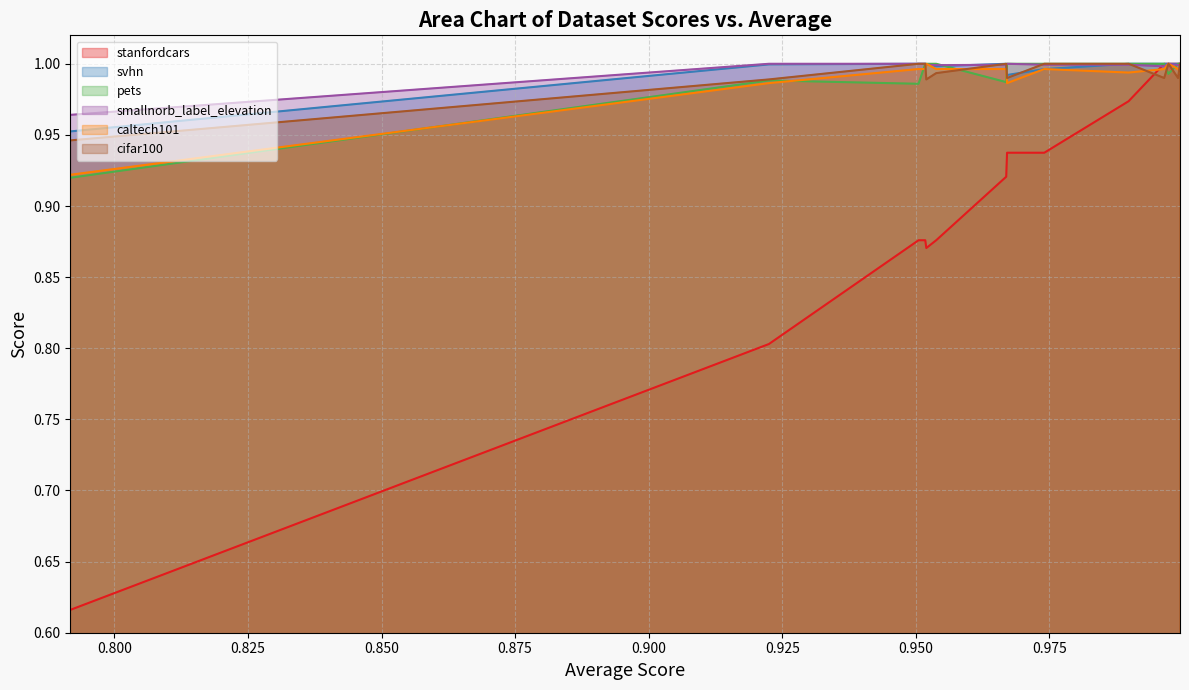

What is the spread (max minus min) of values at 0.9669014749313386?

0.1